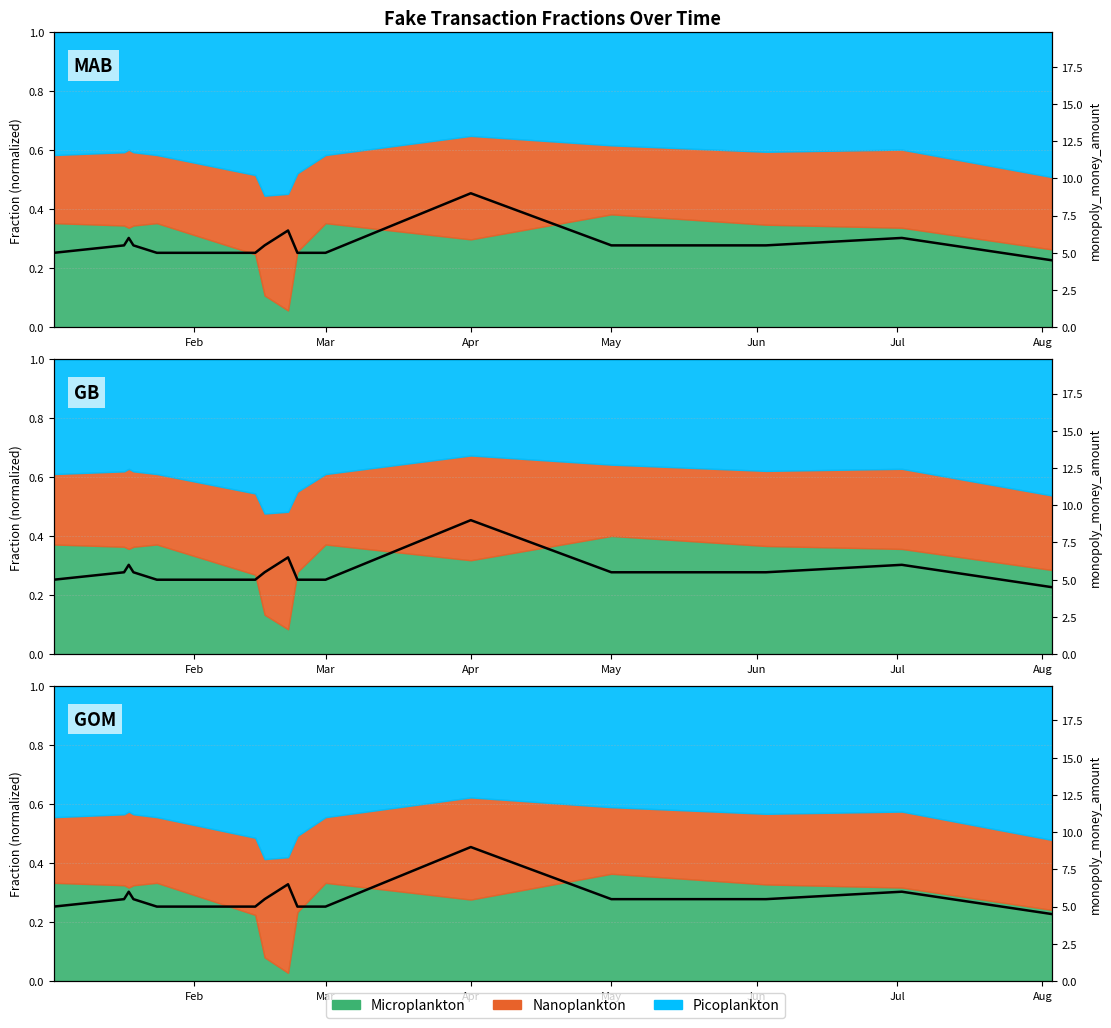

At which label does the data first exceed 5?

Mar